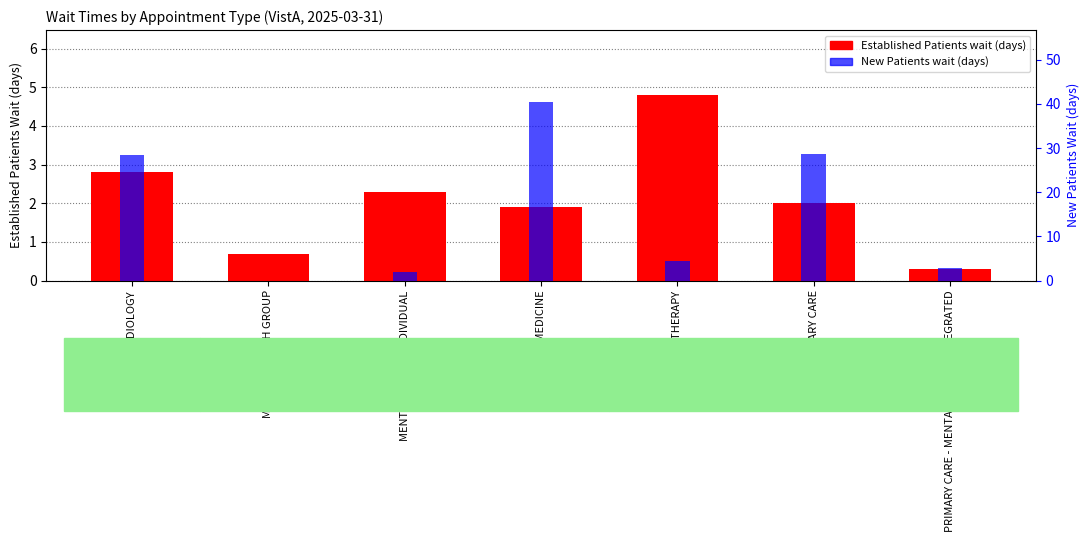

True or false: Established Patients wait (days) has a value of 2.0 at PRIMARY CARE.

True